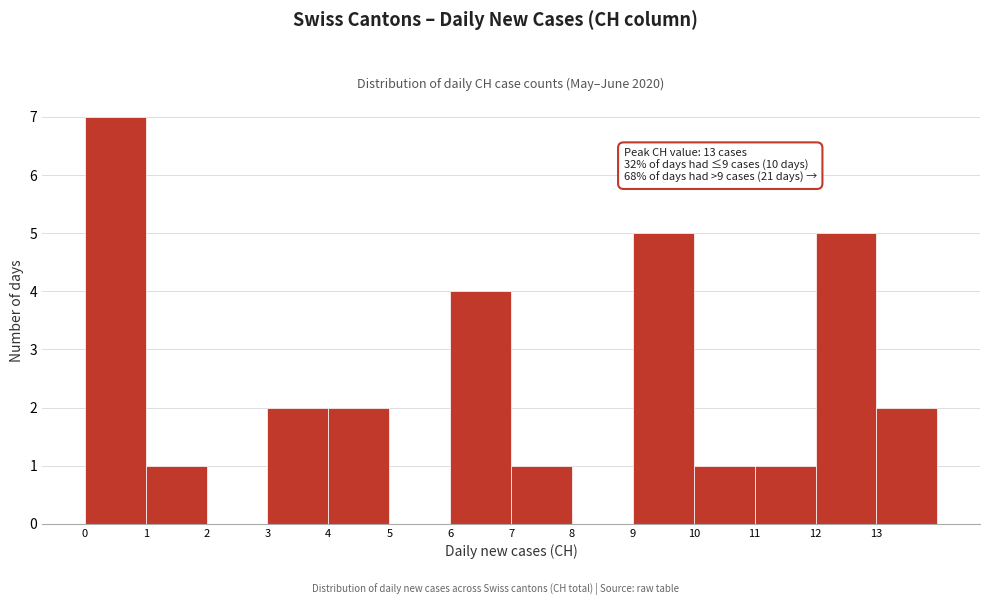

Over which range of the x-axis is the bar tallest?

0 to 1